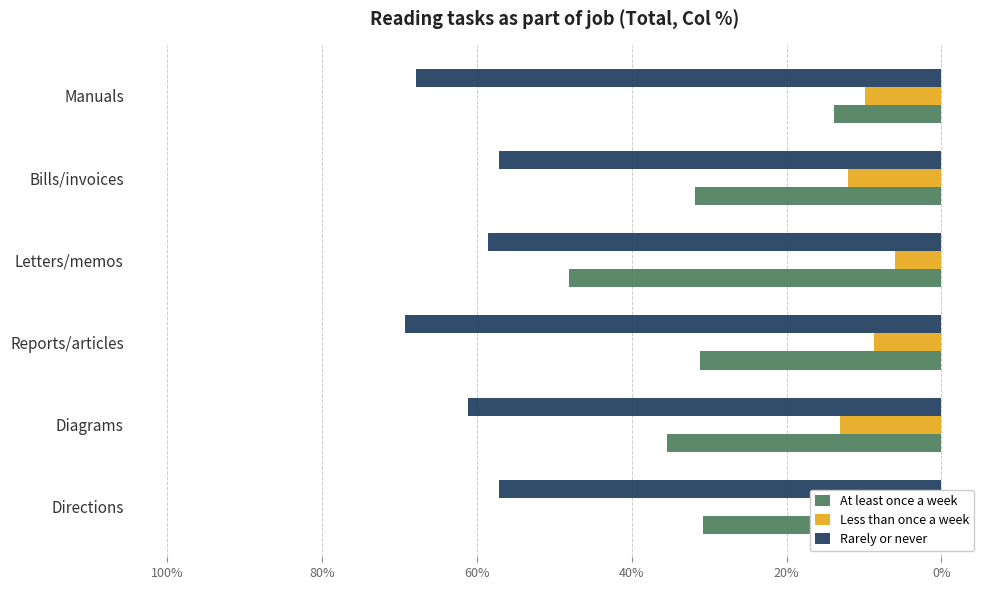

What are all the series names shown in the legend?

At least once a week, Less than once a week, Rarely or never